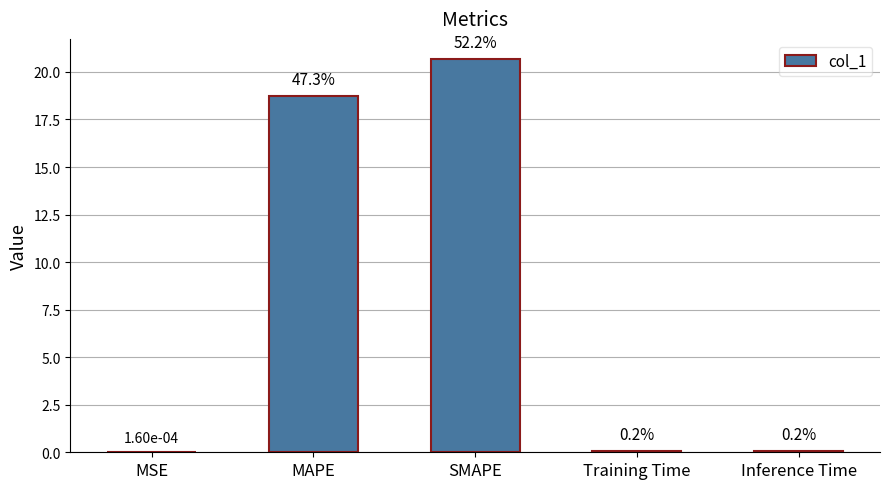

Are the bars horizontal?

No